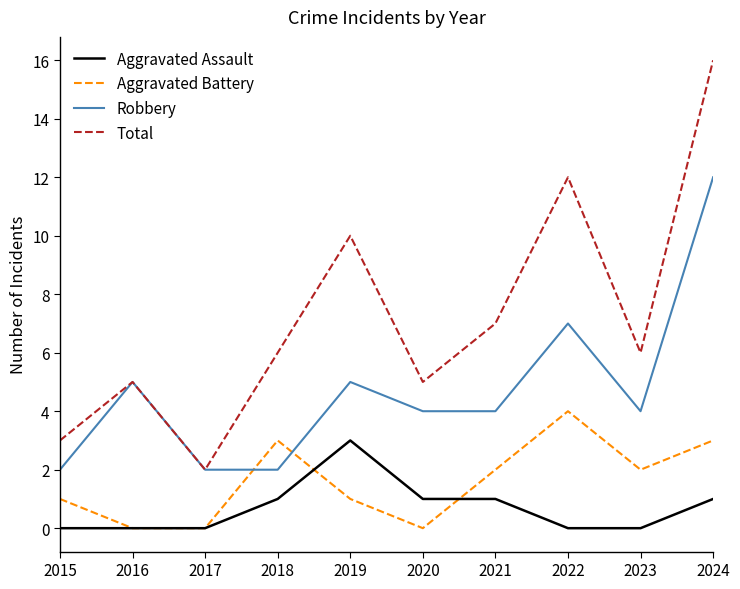

Rank the series by their maximum value, from lowest to highest.

Aggravated Assault, Aggravated Battery, Robbery, Total